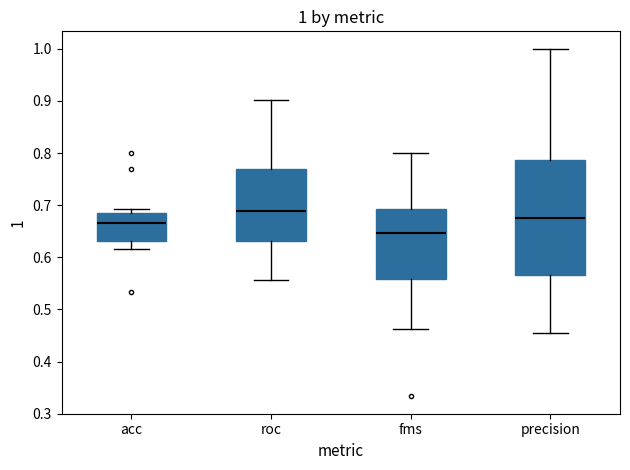

Which box has the lowest median line?

fms